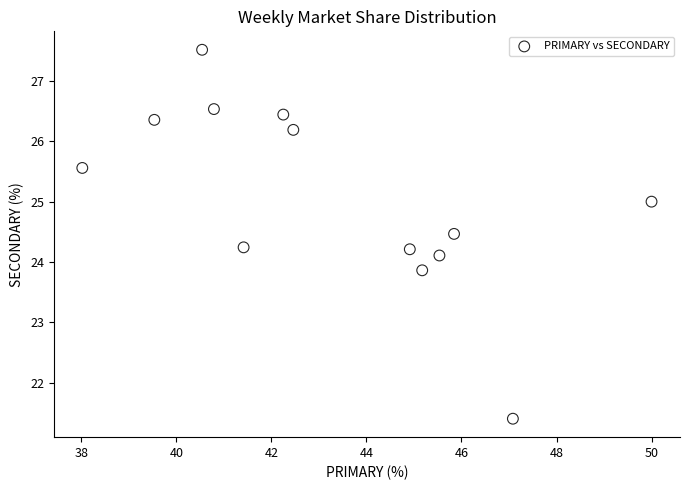

What is the range of Y values (max minus min)?

6.1